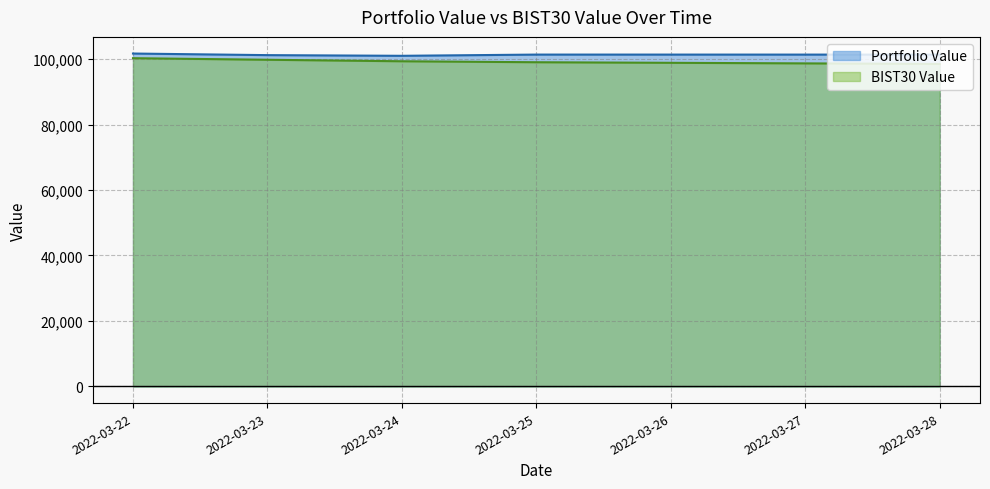

Count the number of data series in this chart.

2